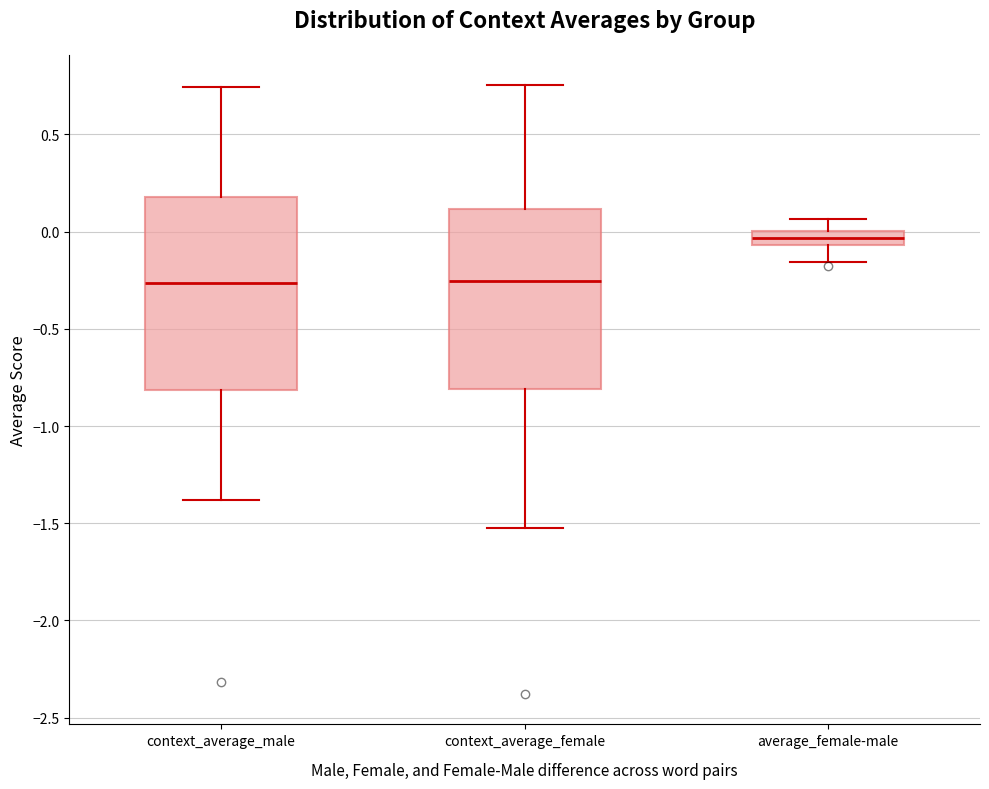

Where does the lower whisker of the box for context_average_male end on the y-axis? The values are not printed on the chart, so give them approximately, as read against the axis.

-1.40